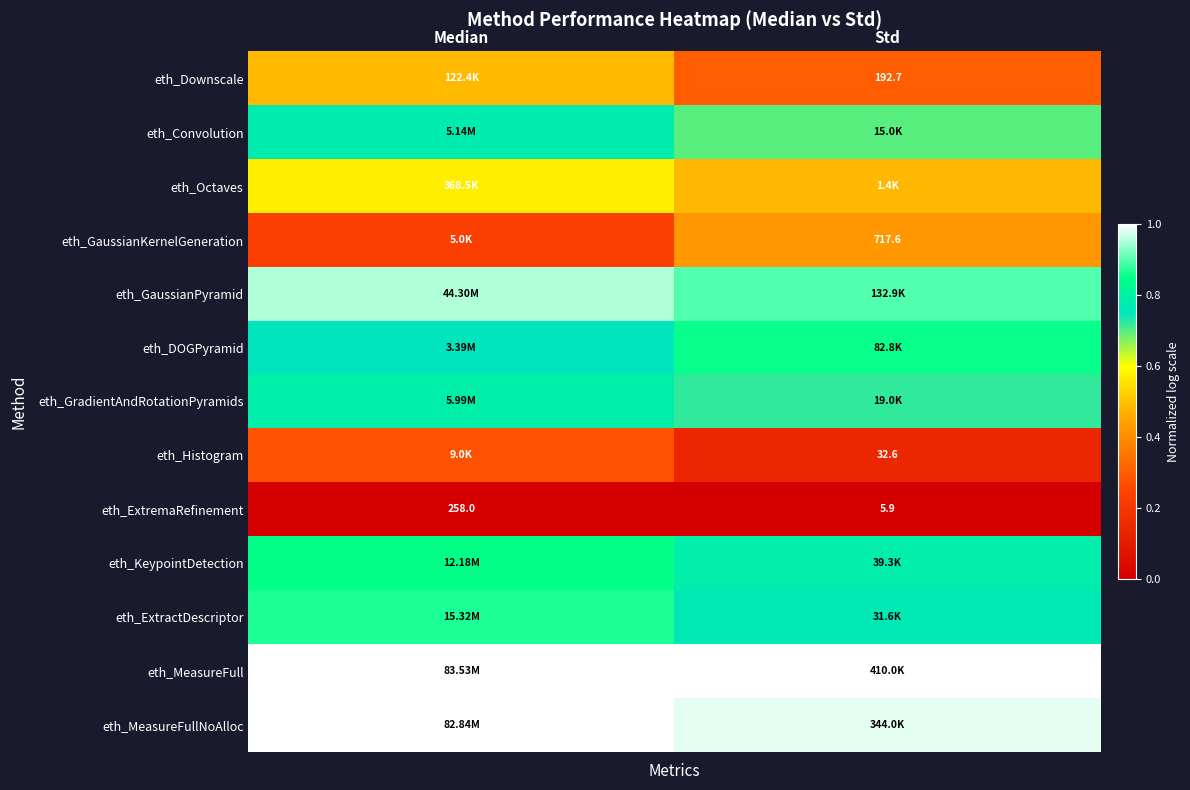

At which label does eth_ExtractDescriptor reach its peak?

Median